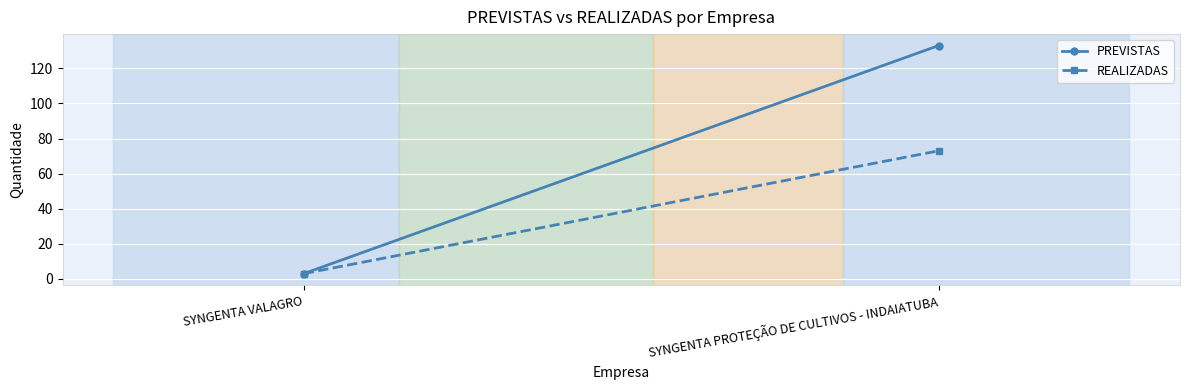

Rank the series at SYNGENTA VALAGRO from lowest to highest value.

PREVISTAS, REALIZADAS